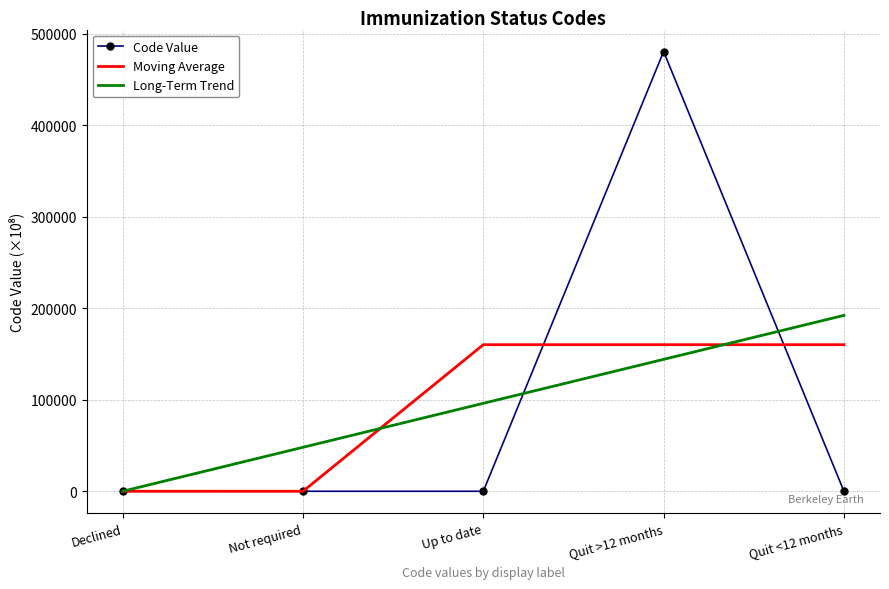

Which series has the widest spread of values?

Code Value